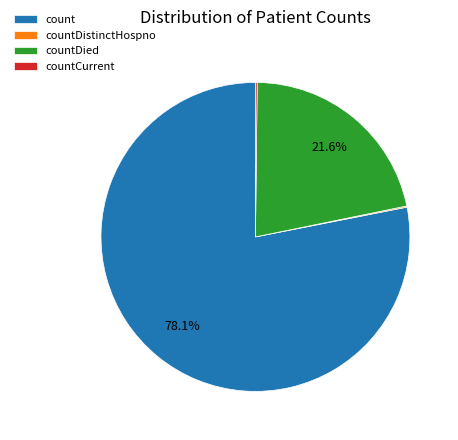

The count slice represents 66% of the pie. True or false?

False